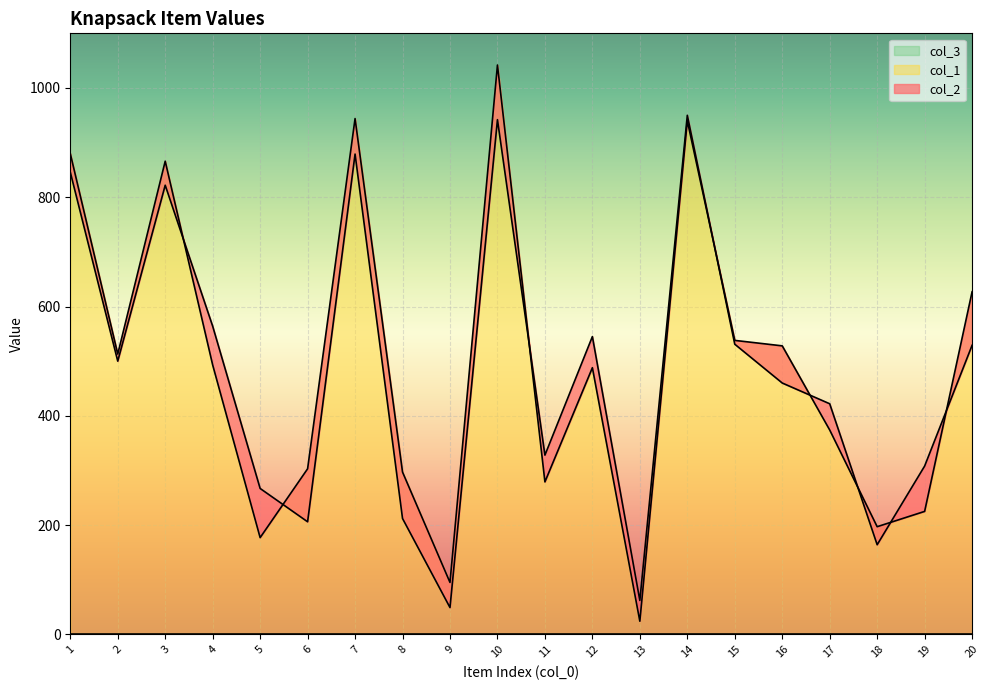

At which category is the sum across all series the highest?

10